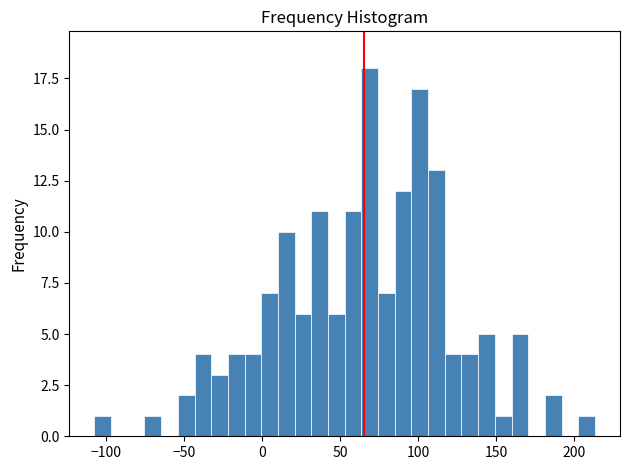

Around what value on the x-axis is the tallest bar? Give the approximate position of its centre, as read against the axis.

70